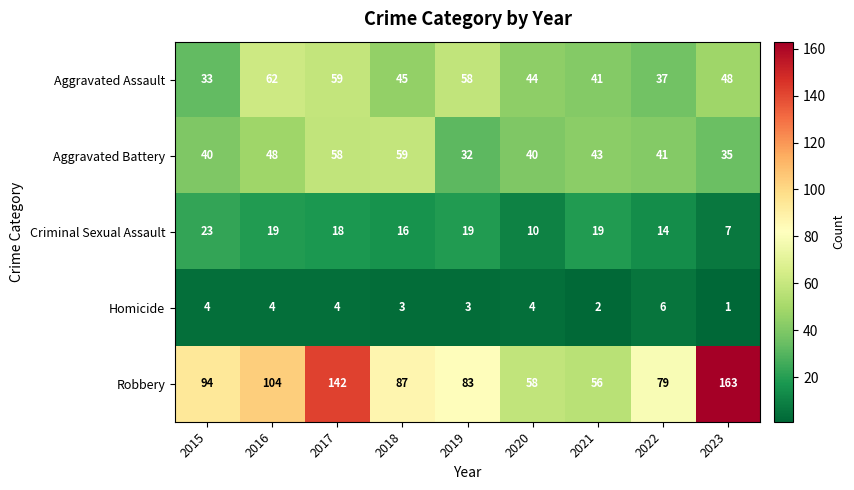

Rank the series at 2023 from highest to lowest value.

Robbery, Aggravated Assault, Aggravated Battery, Criminal Sexual Assault, Homicide